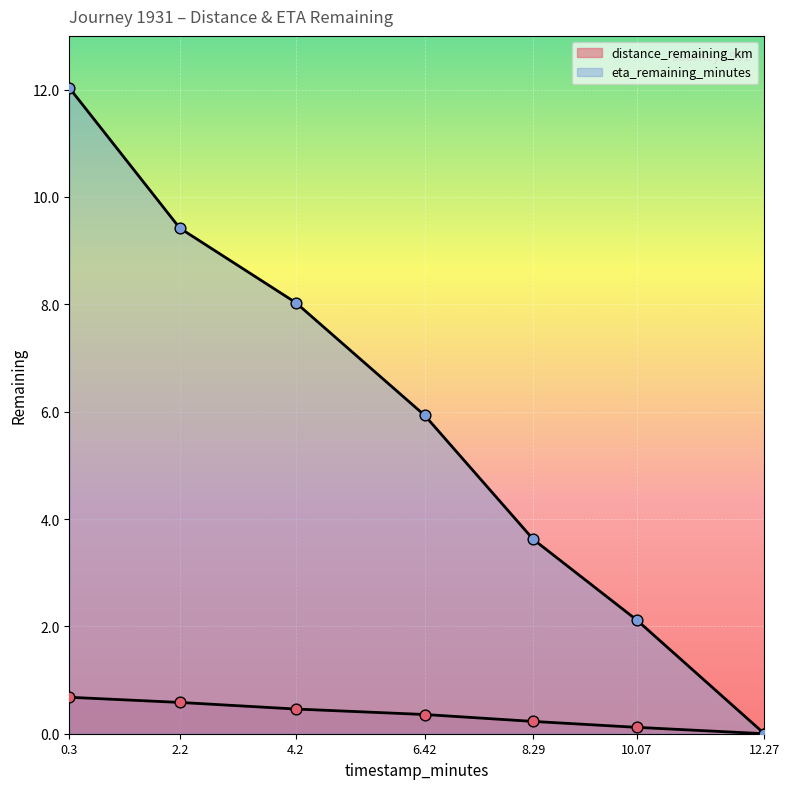

Which series reaches the maximum Y coordinate?

eta_remaining_minutes